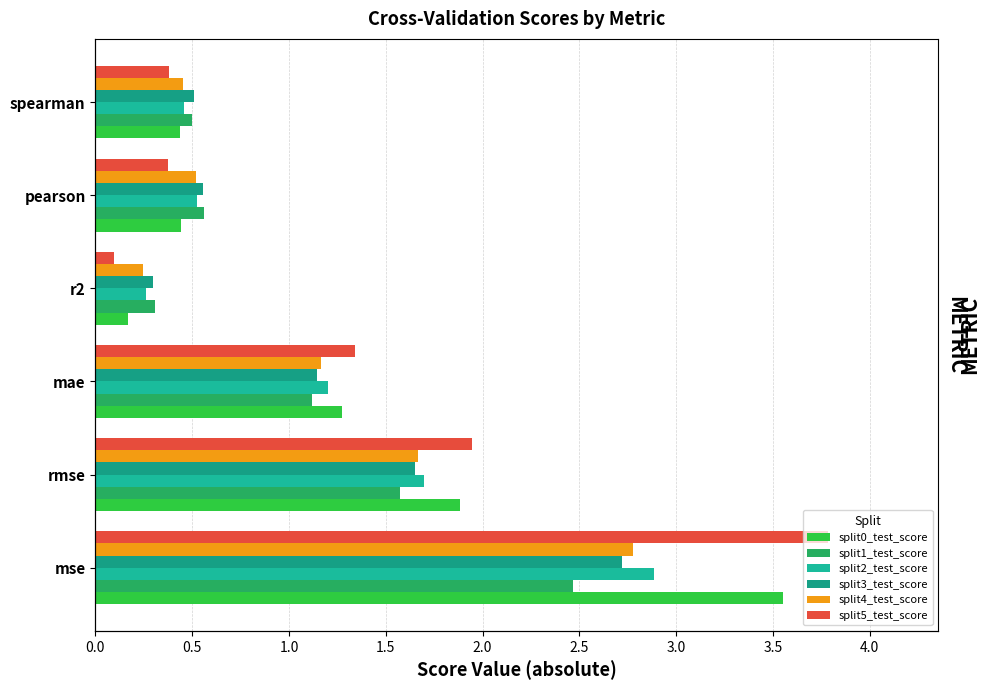

Is it true that split0_test_score equals 0.6 at pearson?

False